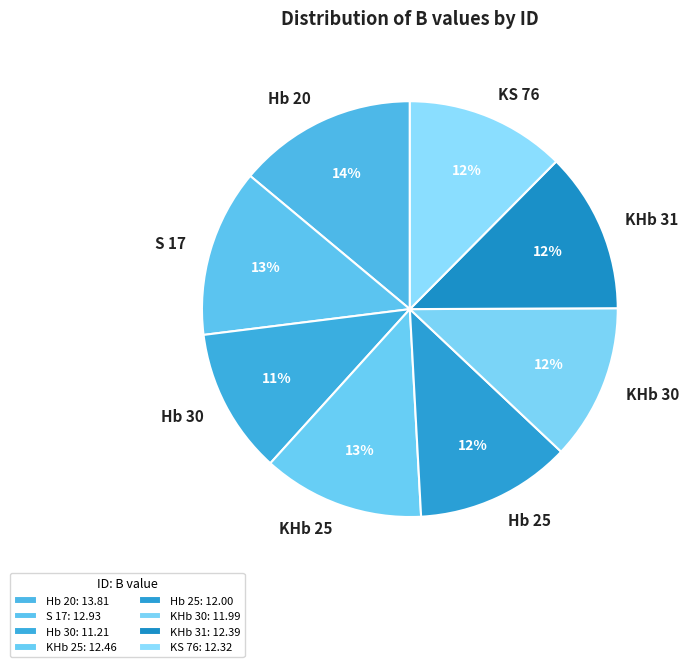

What percentage is the Hb 30 slice, to the nearest percent?

11%